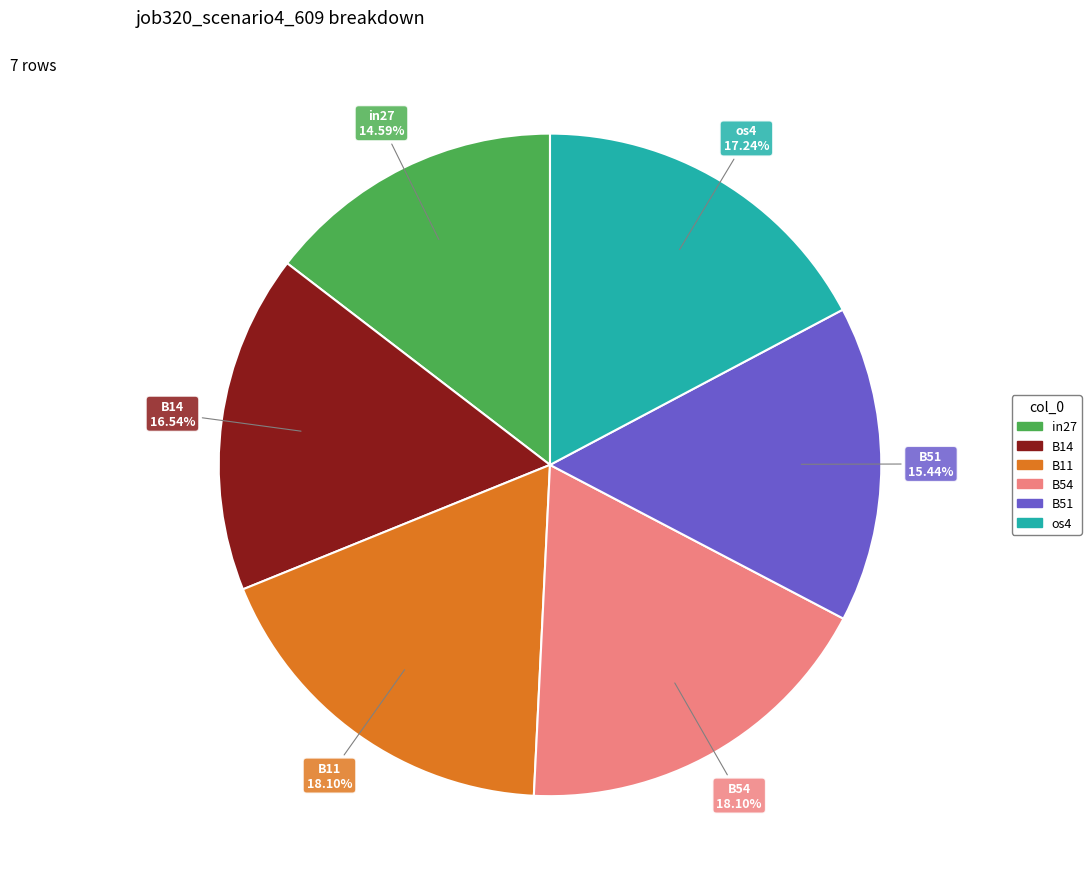

Does any single category account for the majority?

No